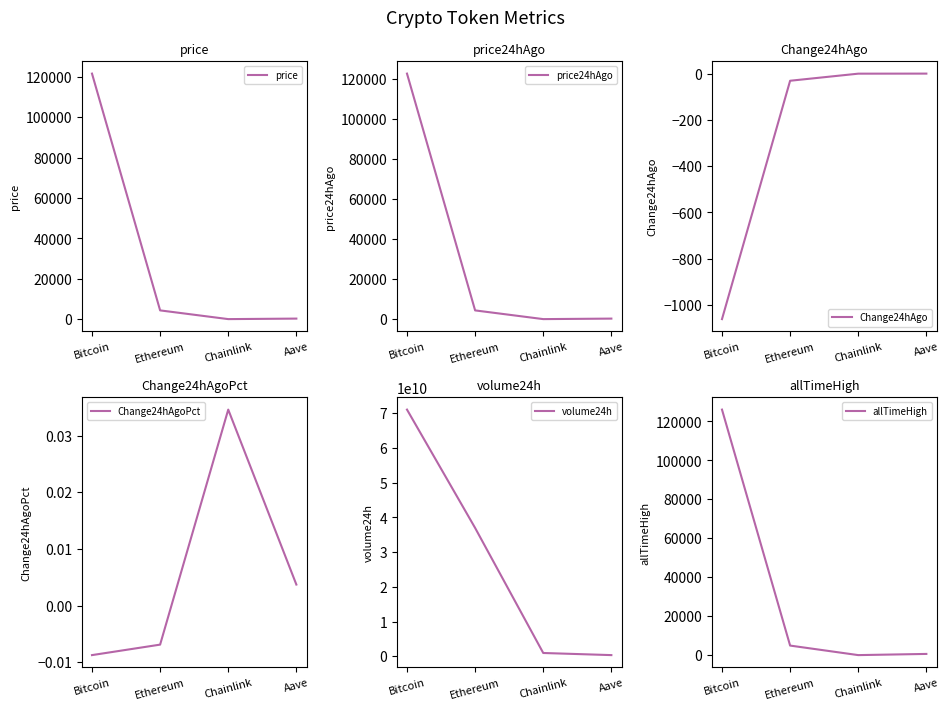

True or false: volume24h and price24hAgo intersect in this chart.

False